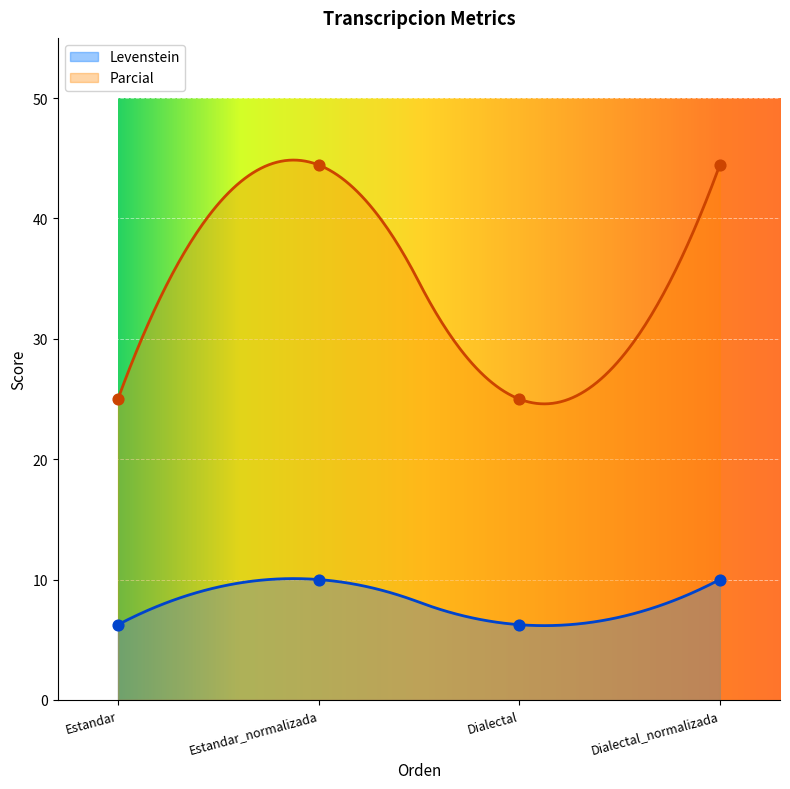

At how many categories does at least one series exceed 34?

2